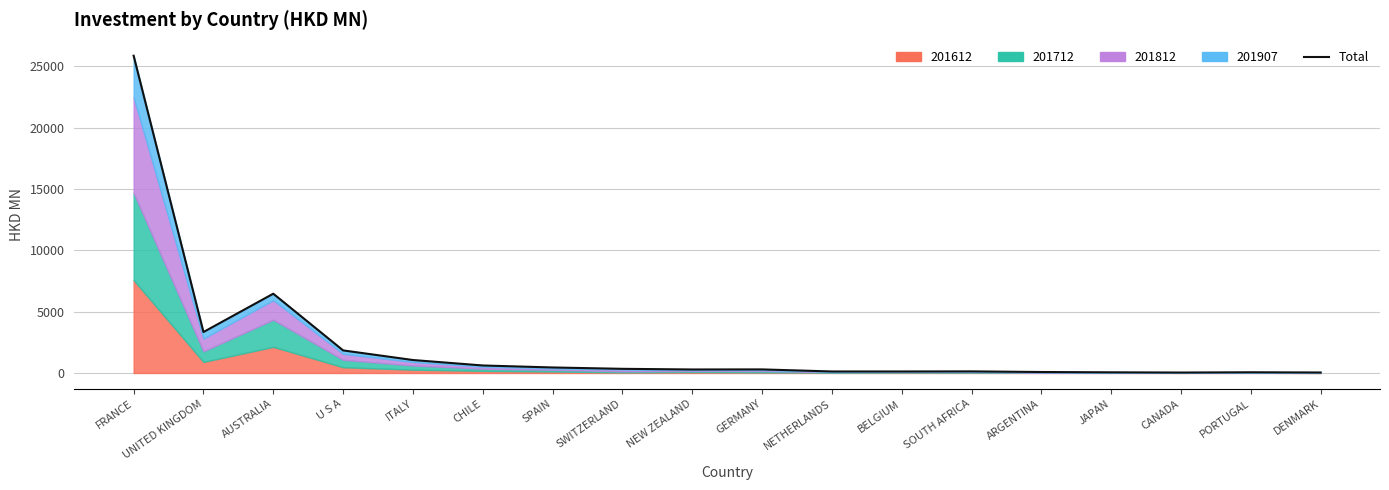

How many interior local peaks (higher than both neighbors) does the data have?

4